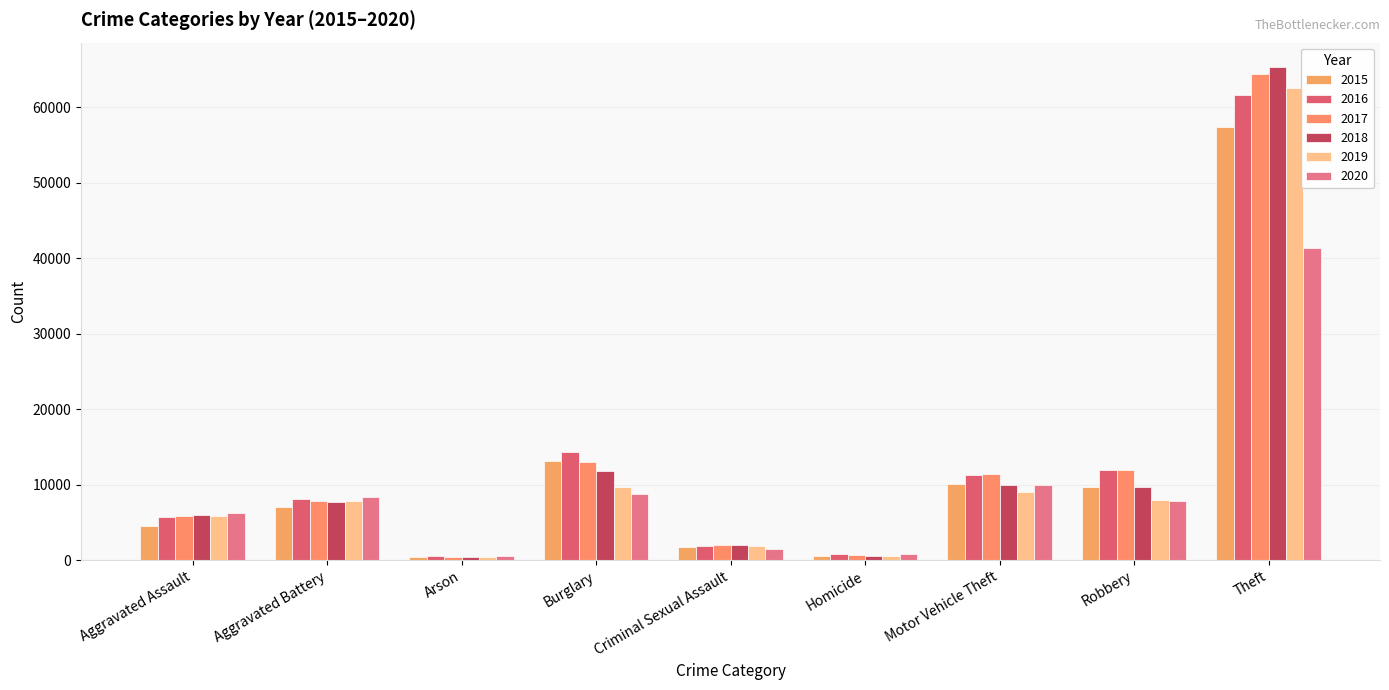

Reading right to left, what are all the values shown in this chart?

2015: Theft=57351	Robbery=9638	Motor Vehicle Theft=10068	Homicide=496	Criminal Sexual Assault=1703	Burglary=13184	Arson=448	Aggravated Battery=7019	Aggravated Assault=4480
2016: Theft=61623	Robbery=11960	Motor Vehicle Theft=11285	Homicide=786	Criminal Sexual Assault=1851	Burglary=14289	Arson=515	Aggravated Battery=8086	Aggravated Assault=5713
2017: Theft=64386	Robbery=11880	Motor Vehicle Theft=11380	Homicide=672	Criminal Sexual Assault=1975	Burglary=13001	Arson=444	Aggravated Battery=7845	Aggravated Assault=5793
2018: Theft=65290	Robbery=9681	Motor Vehicle Theft=9985	Homicide=588	Criminal Sexual Assault=2034	Burglary=11747	Arson=373	Aggravated Battery=7735	Aggravated Assault=6002
2019: Theft=62495	Robbery=7995	Motor Vehicle Theft=8977	Homicide=499	Criminal Sexual Assault=1916	Burglary=9638	Arson=376	Aggravated Battery=7858	Aggravated Assault=5841
2020: Theft=41340	Robbery=7855	Motor Vehicle Theft=9959	Homicide=787	Criminal Sexual Assault=1491	Burglary=8758	Arson=588	Aggravated Battery=8321	Aggravated Assault=6265